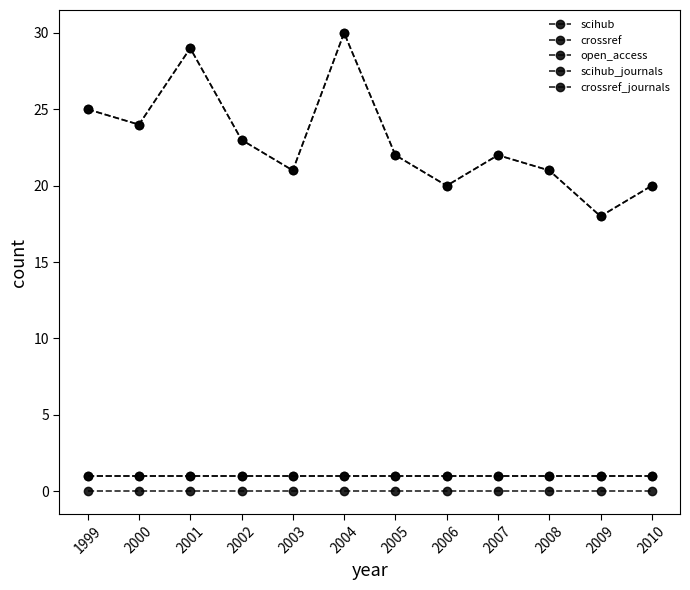

At which category does crossref reach its first local peak?

2001